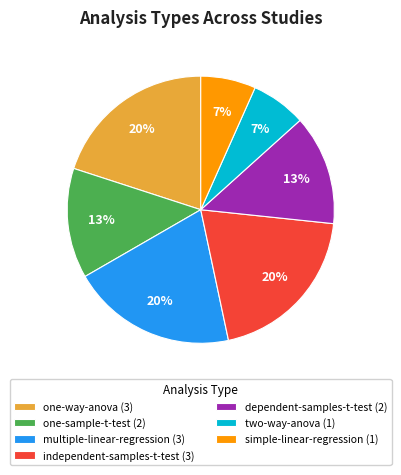

True or false: dependent-samples-t-test accounts for 23% of the total.

False